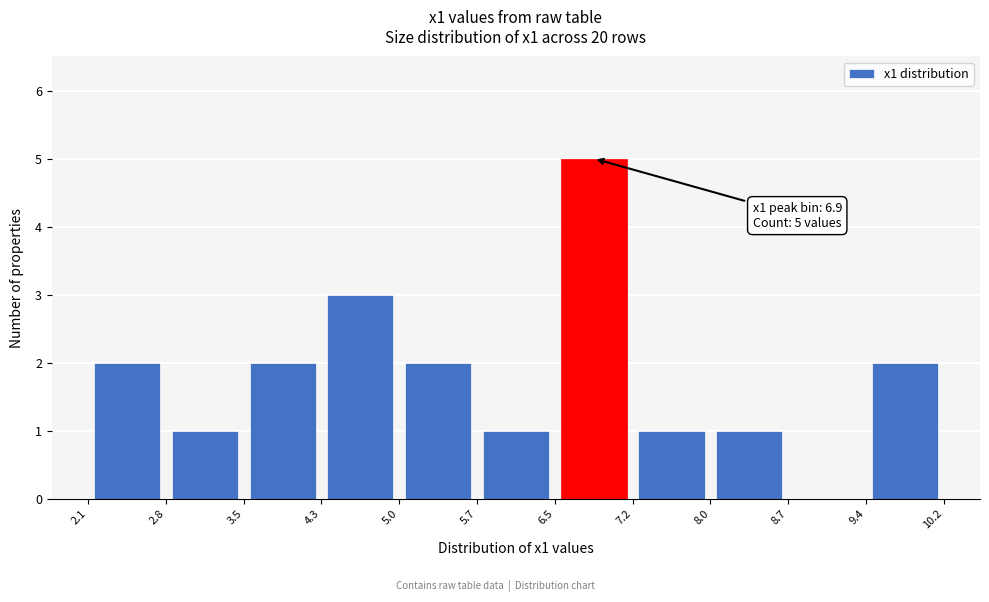

Over which range of the x-axis is the bar tallest?

6.5 to 7.2